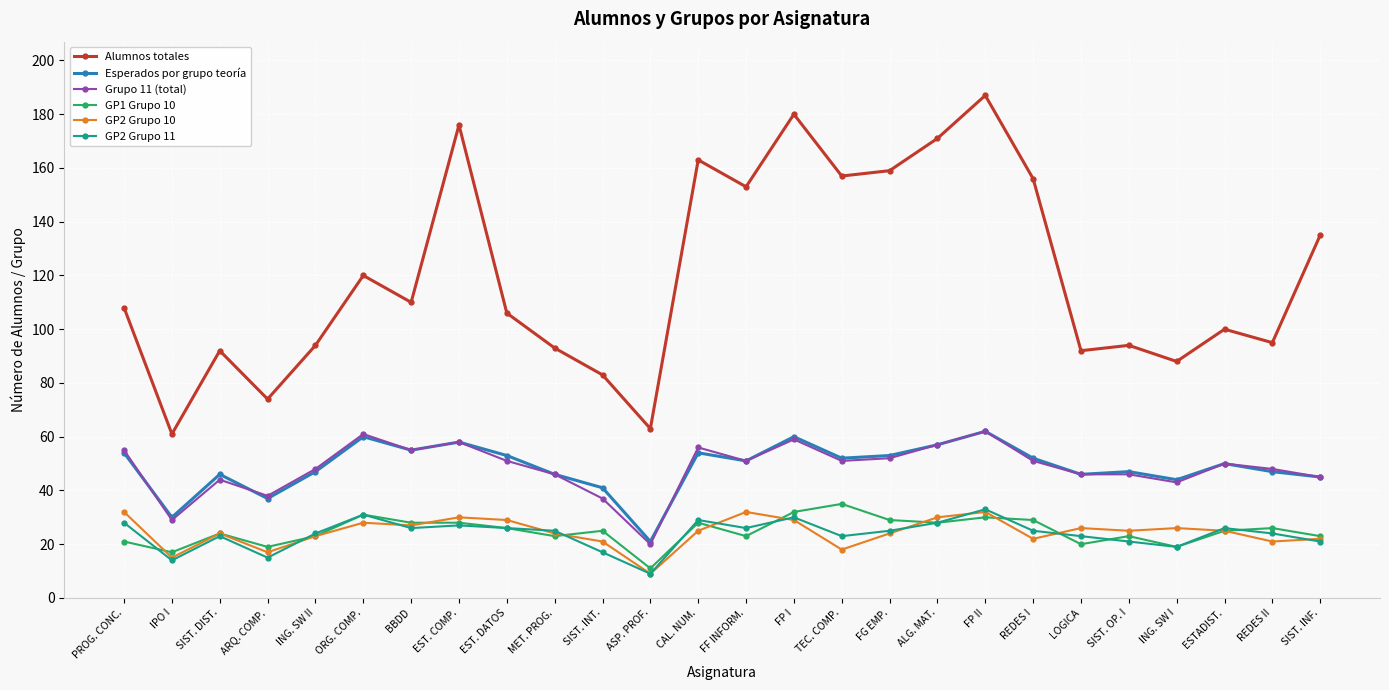

Is this an area chart (filled region under the line)?

No